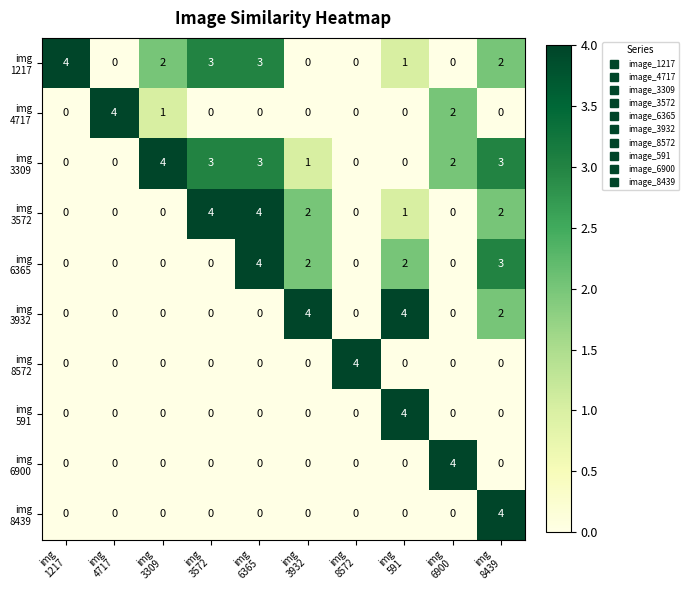

How many categories are shown in the chart?

10